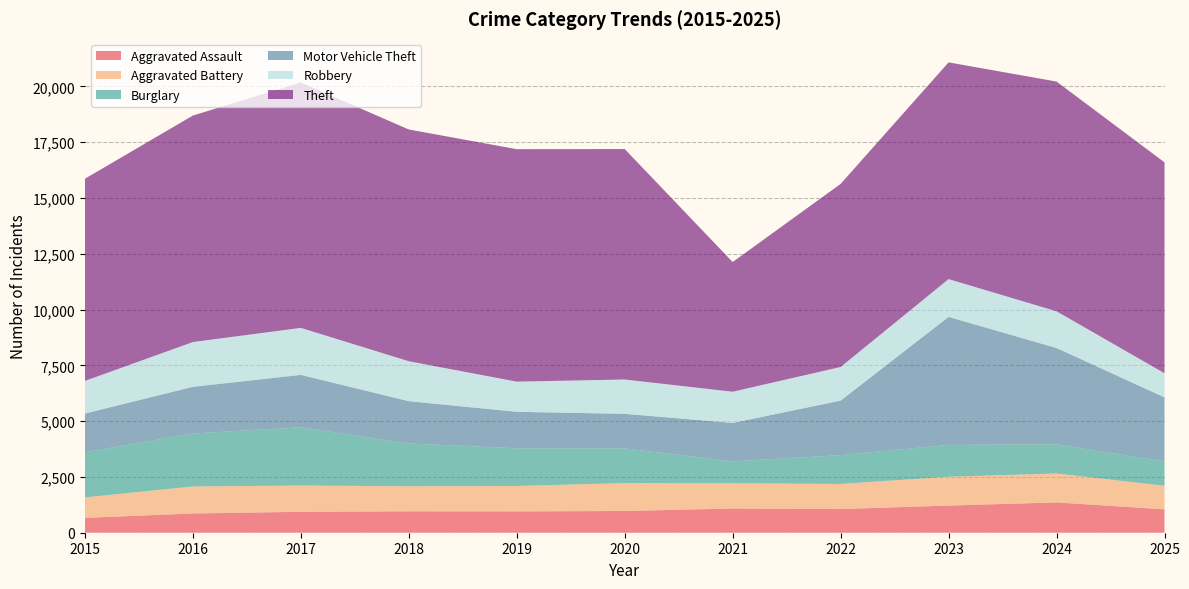

Reading left to right, transcribe all the data shown in this chart.

Aggravated Assault: 666	862	938	959	955	974	1085	1061	1217	1358	1048
Aggravated Battery: 918	1211	1178	1124	1141	1251	1133	1124	1294	1297	1057
Burglary: 2021	2374	2608	1917	1688	1557	979	1293	1425	1310	1086
Motor Vehicle Theft: 1736	2092	2350	1896	1635	1547	1723	2443	5738	4314	2875
Robbery: 1463	2007	2107	1790	1353	1539	1399	1507	1693	1646	1081
Theft: 9061	10151	10999	10387	10418	10328	5813	8205	9714	10296	9453